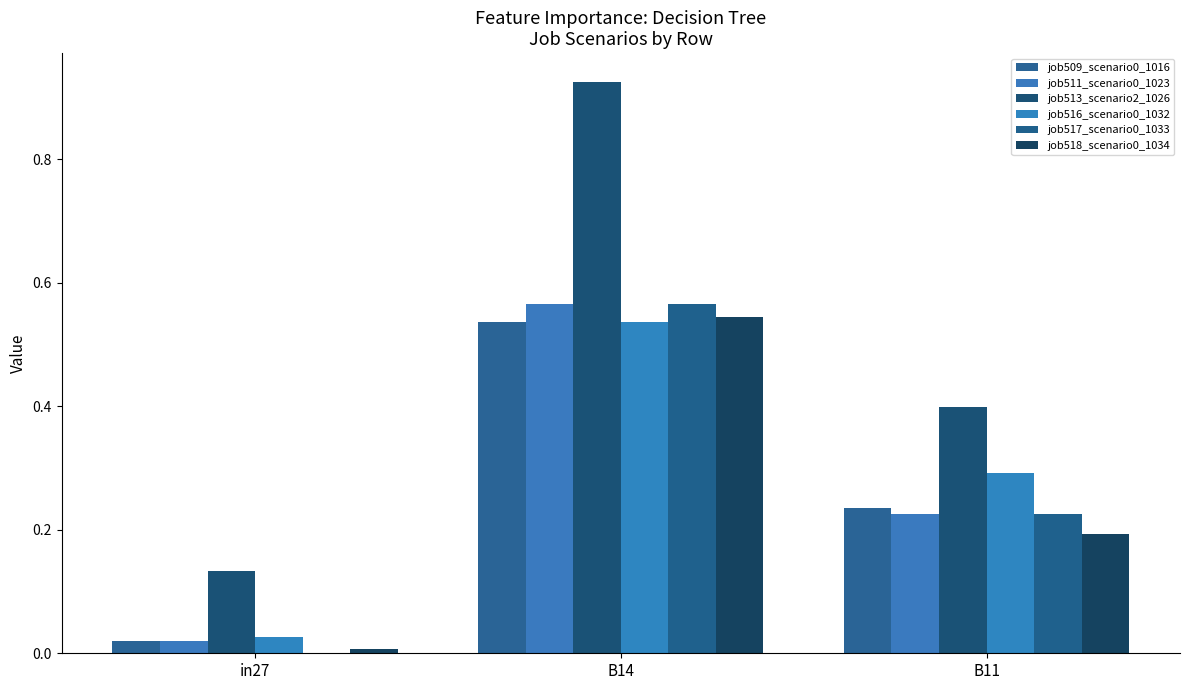

How many groups of bars are there?

3